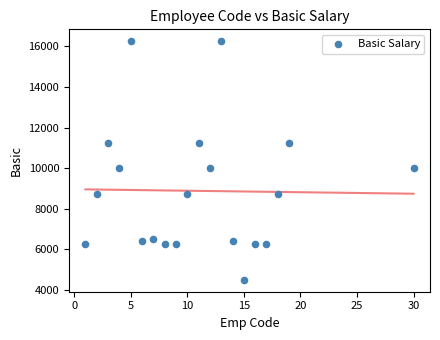

What is the range of X values (max minus min)?

29